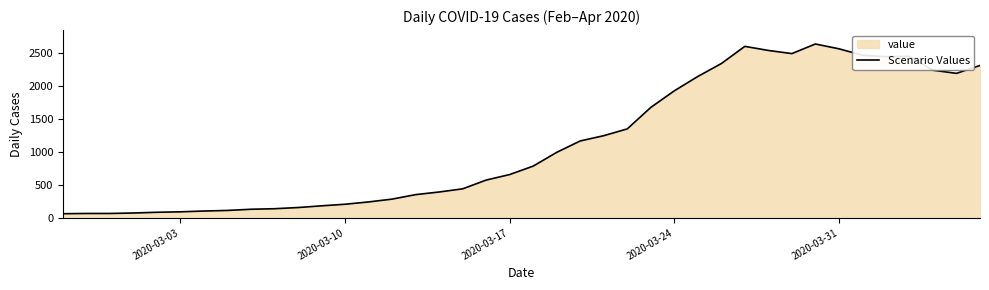

What is the change in value from 2020-03-17 to 2020-03-24?

+1271